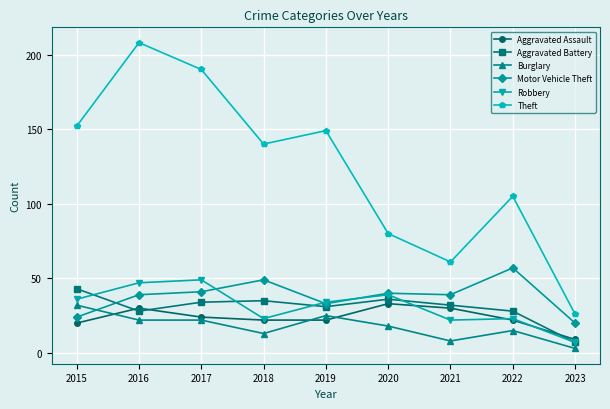

Is it true that Aggravated Battery equals 32 at 2021?

True